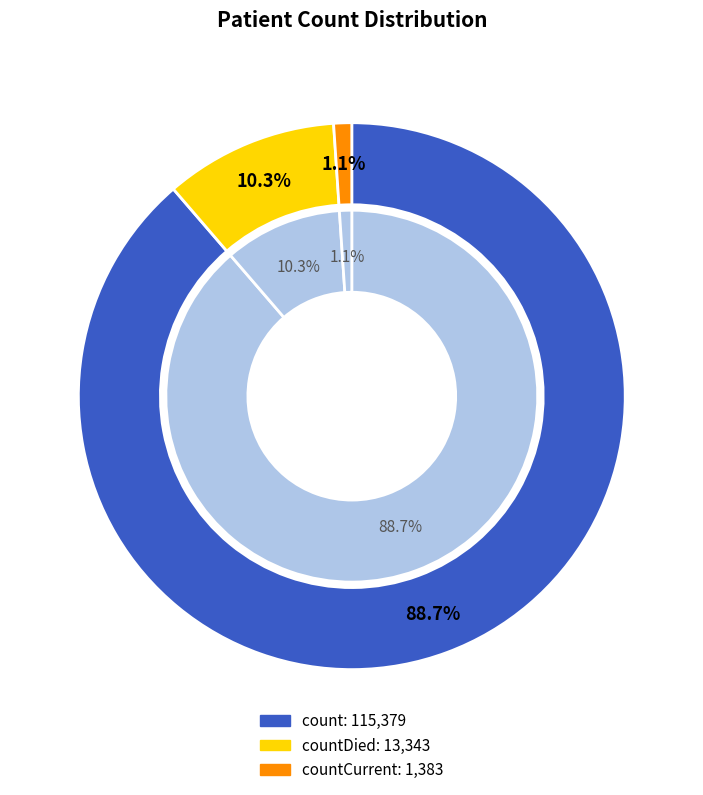

Which category has the smallest portion of the pie?

countCurrent